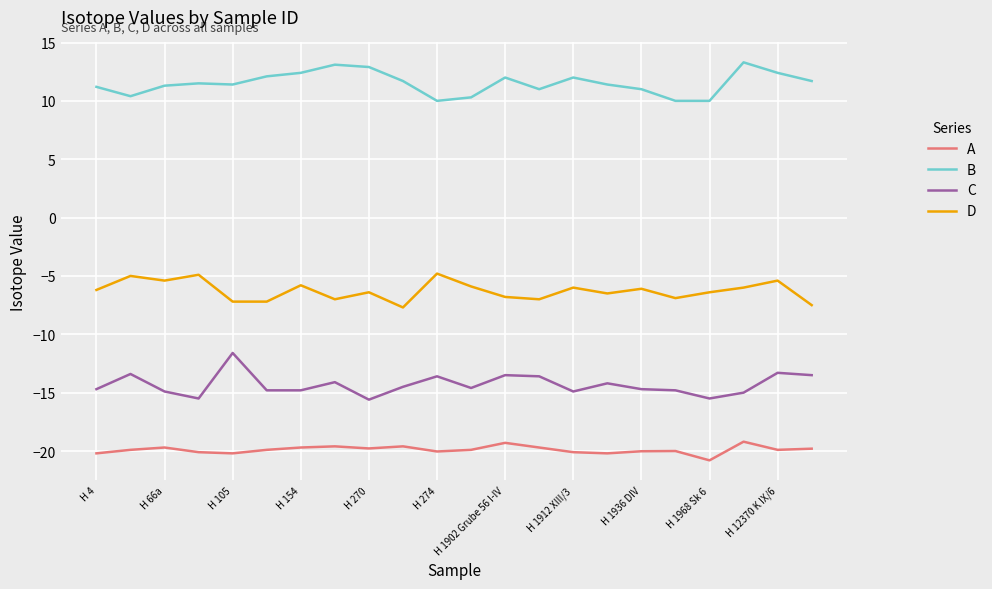

What is the difference between the maximum and second lowest values in the D series?

2.7